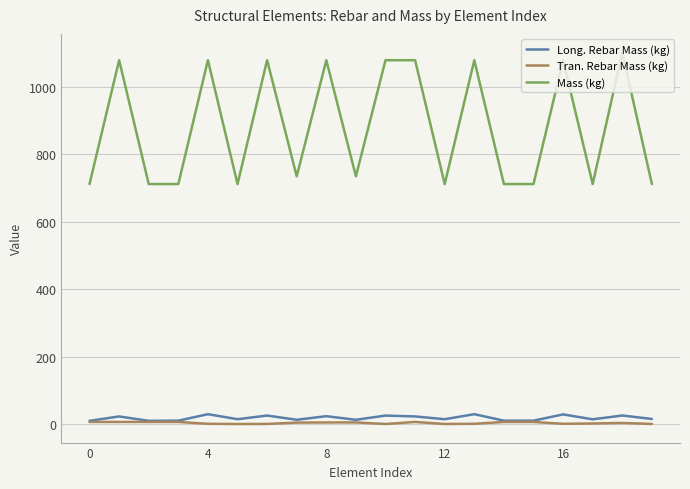

What is the greatest value displayed?

1100.9